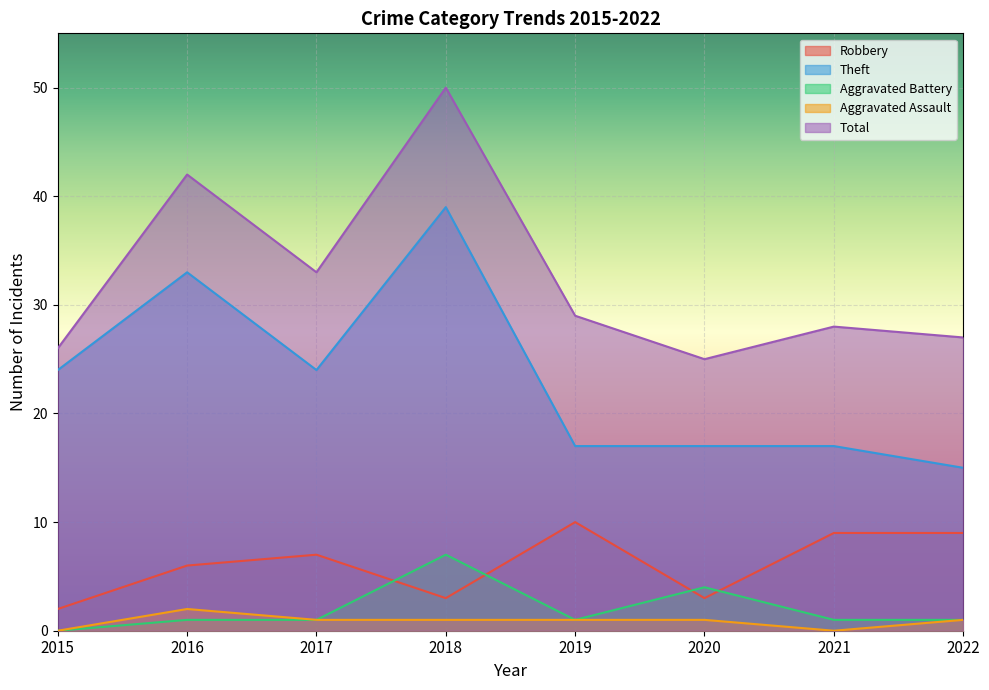

What are all the series names shown in the legend?

Robbery, Theft, Aggravated Battery, Aggravated Assault, Total